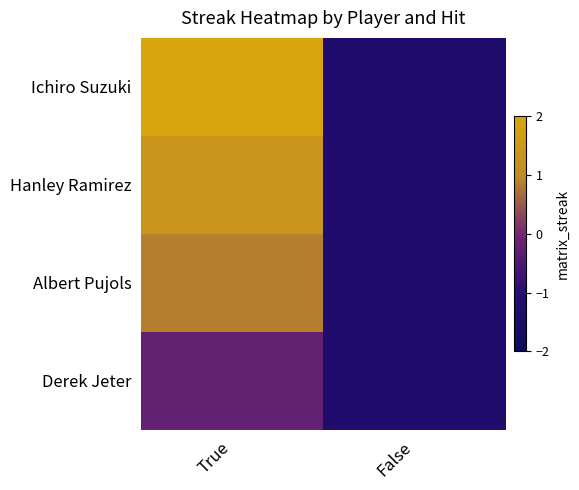

At False, list the series in order from smallest to largest.

Ichiro Suzuki, Hanley Ramirez, Albert Pujols, Derek Jeter